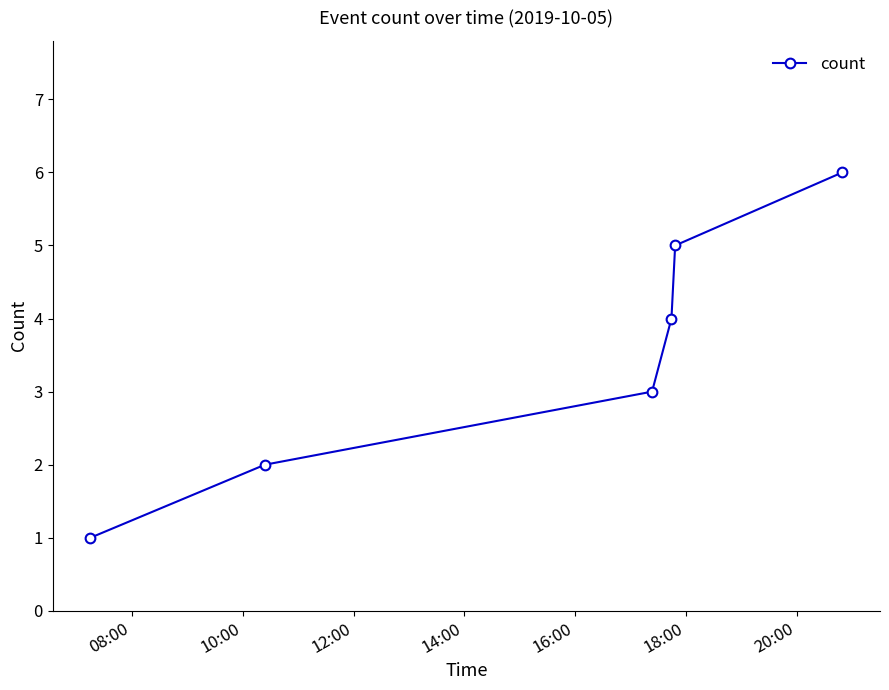

True or false: the data has more than 0 interior local peaks.

False